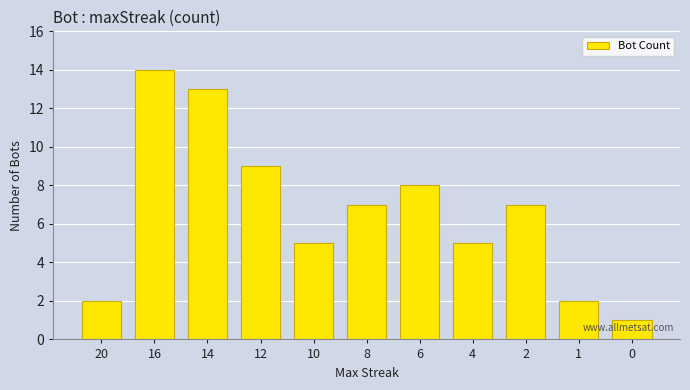

What is the value of the 7th bar from the left?

8